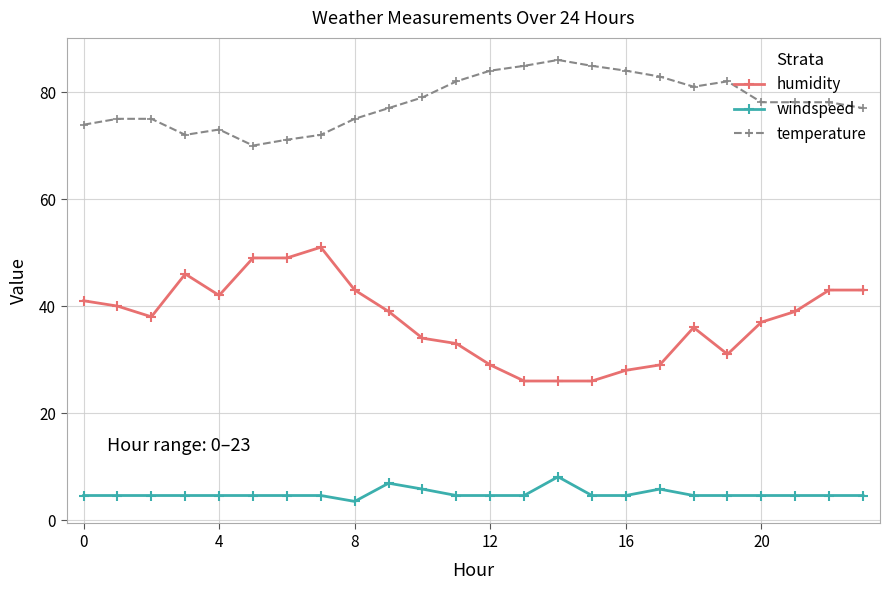

What is the average value of the windspeed series?

4.9